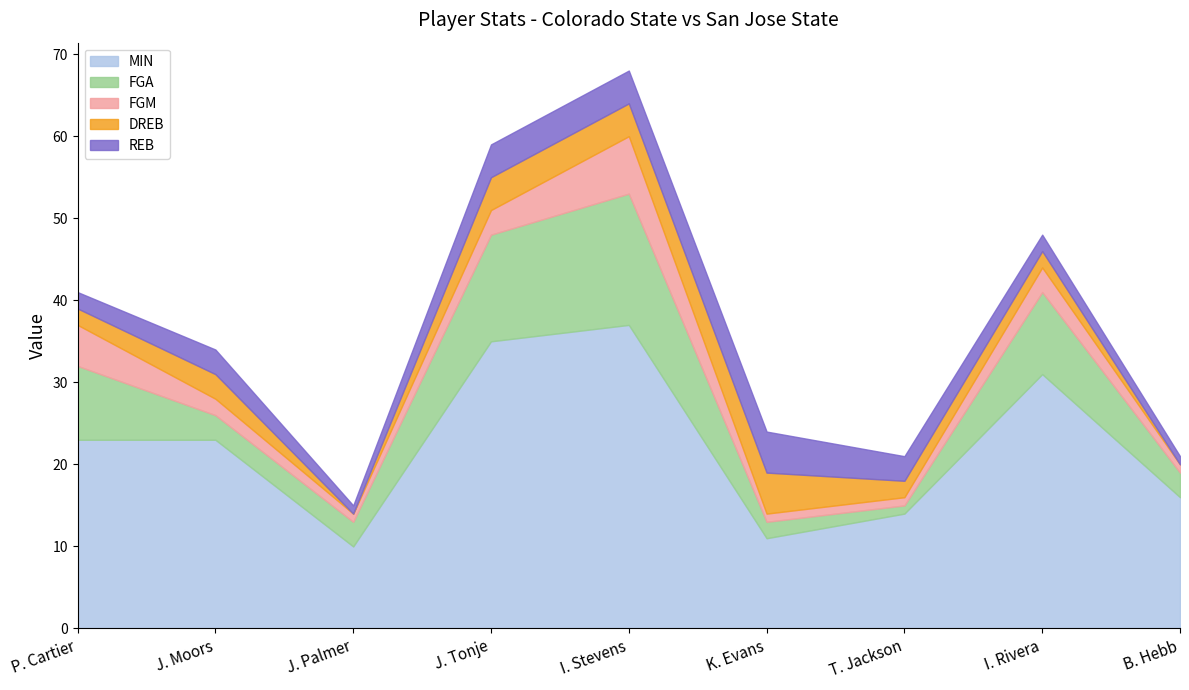

What are all the series names shown in the legend?

MIN, FGA, FGM, DREB, REB